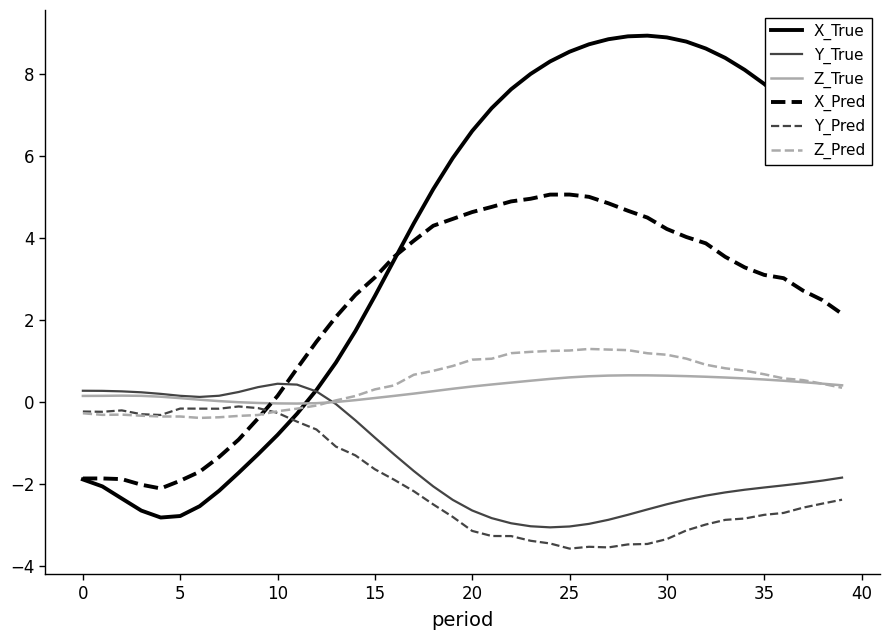

What is the minimum value shown in the chart?

-3.6